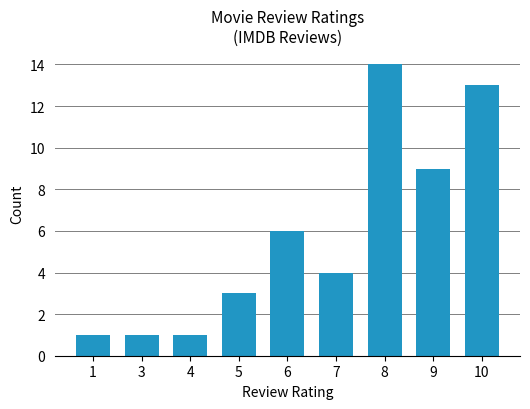

At which label is the value closest to 7?

6